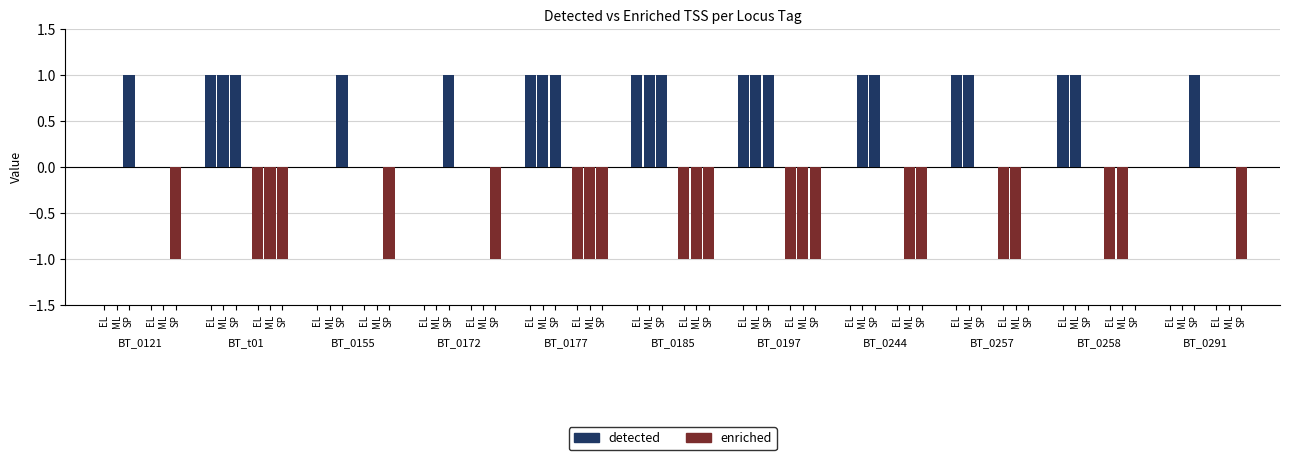

What is the difference between the second highest and second lowest values in the detected series?

1